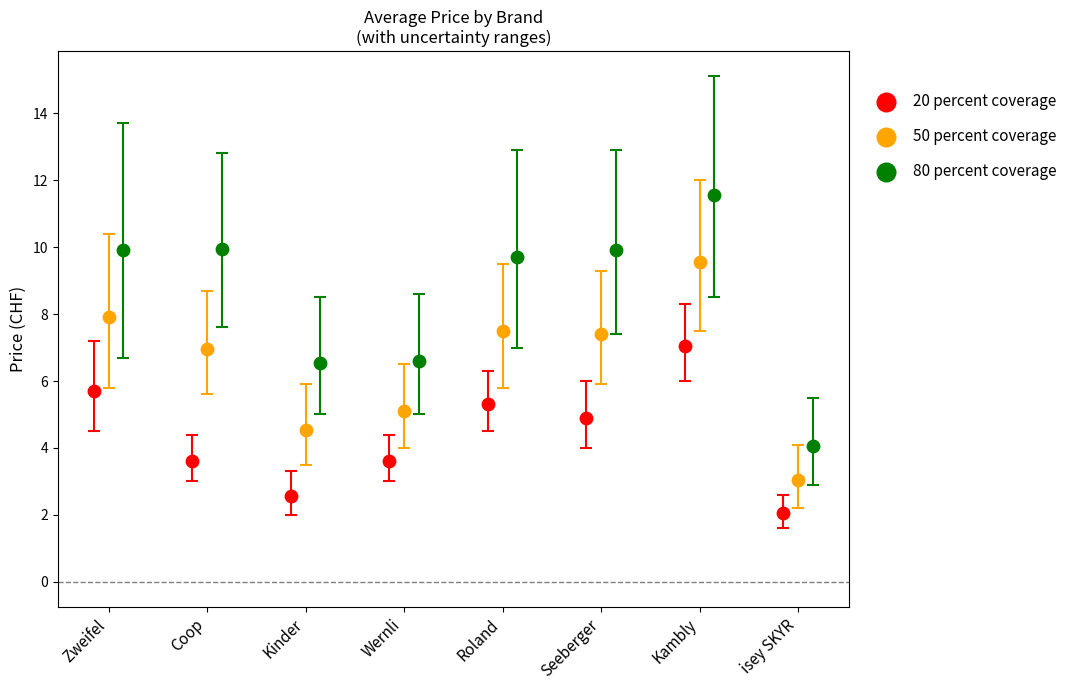

Which series contains the lowest Y value?

20 percent coverage